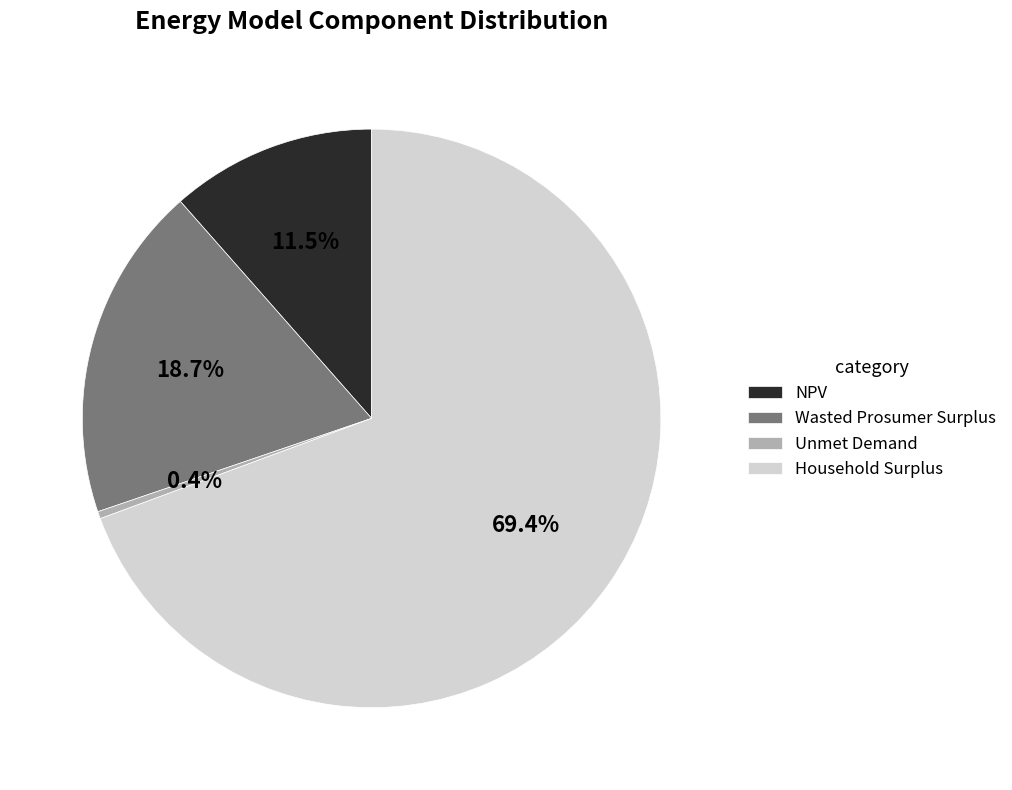

To the nearest percent, what is the difference between the largest and smallest slice percentages?

69%